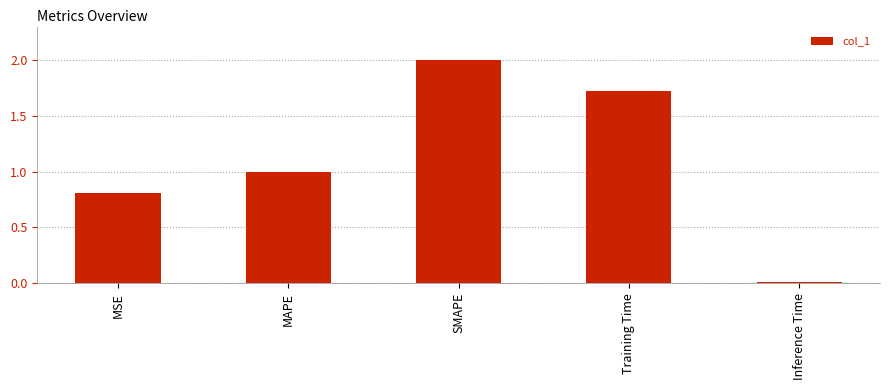

List the labels in order of value, largest first.

SMAPE, Training Time, MAPE, MSE, Inference Time